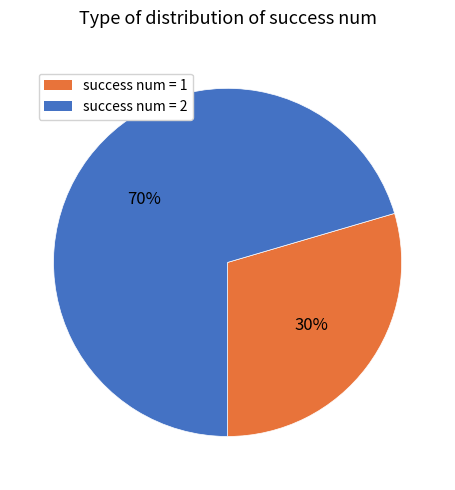

Is it true that success num = 1 is 30% of the pie?

True